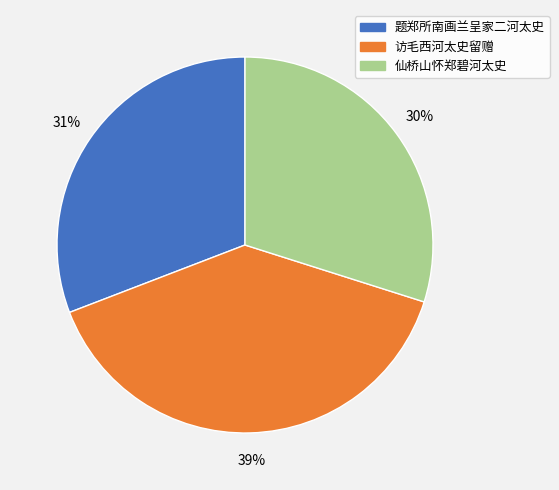

To the nearest percent, what percentage of the pie is 仙桥山怀郑碧河太史?

30%